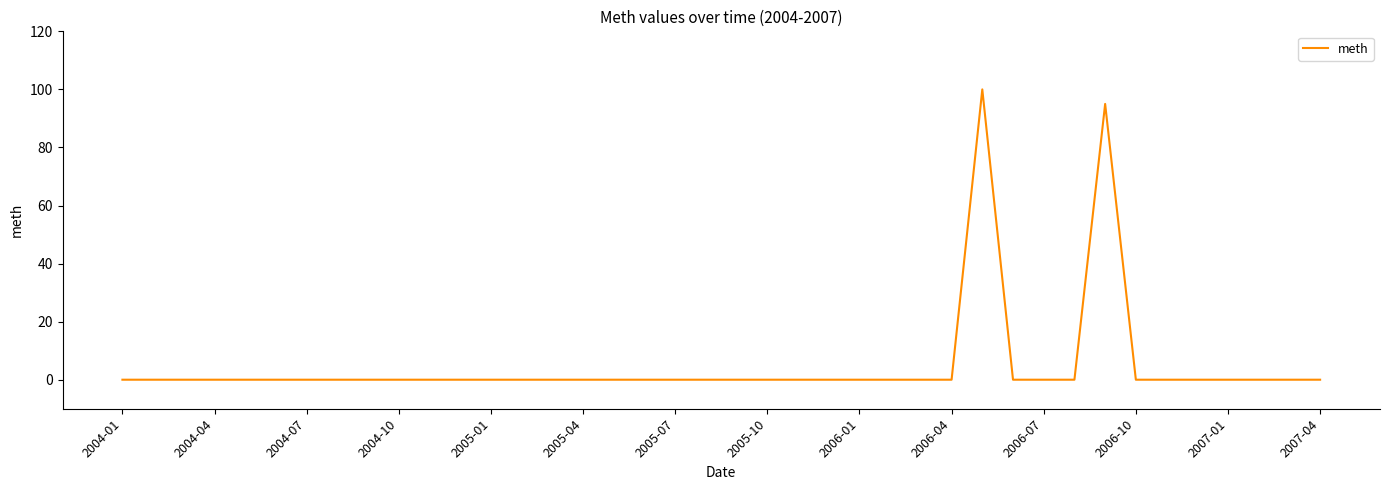

What is the difference between the maximum and minimum values?

100